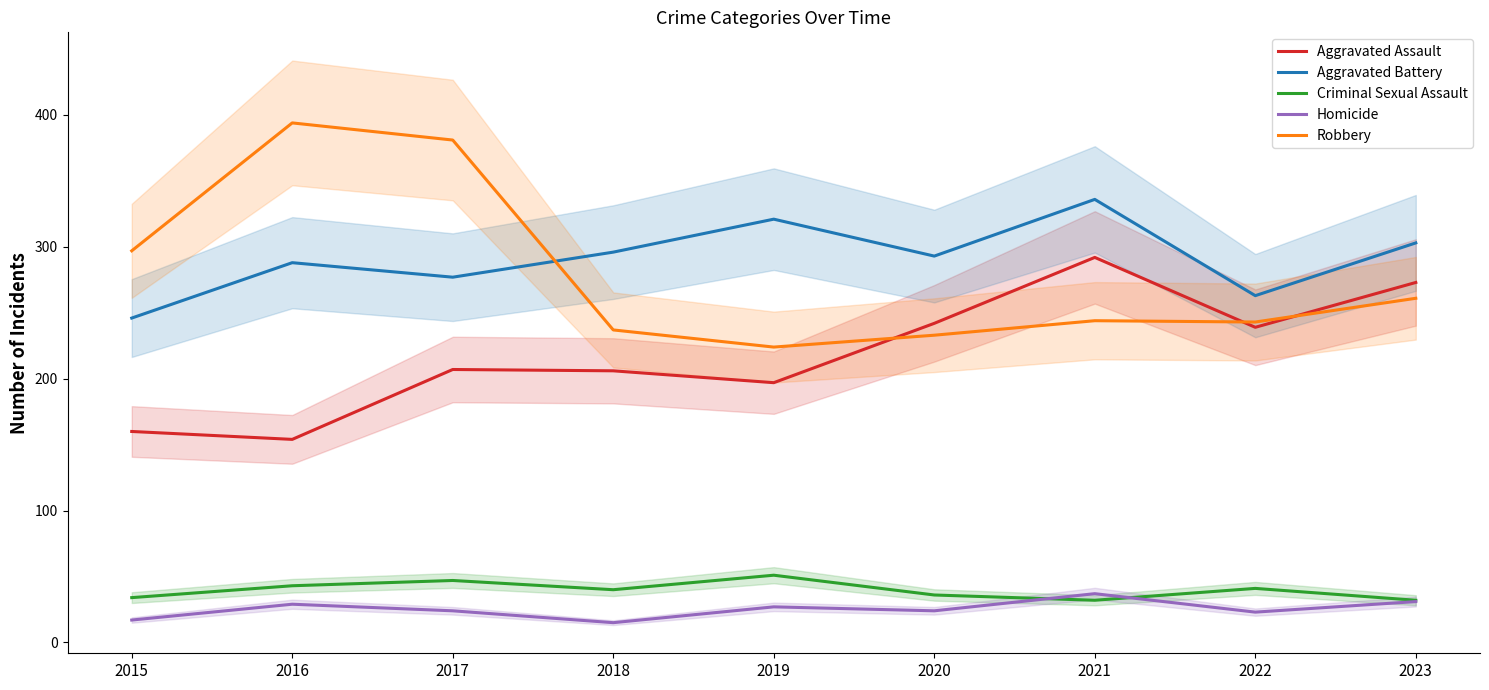

What is the difference between the Aggravated Assault values at 2021 and 2015?

132